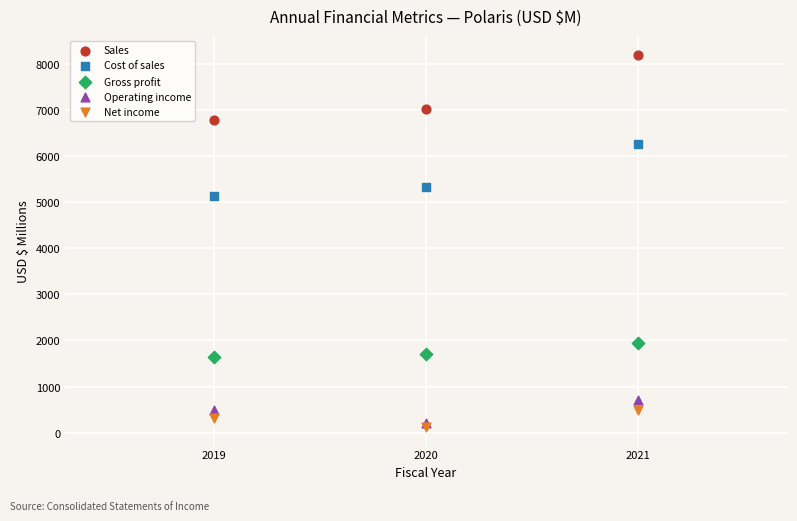

In the Cost of sales series, what Y value is closest to 5694?

5317.7